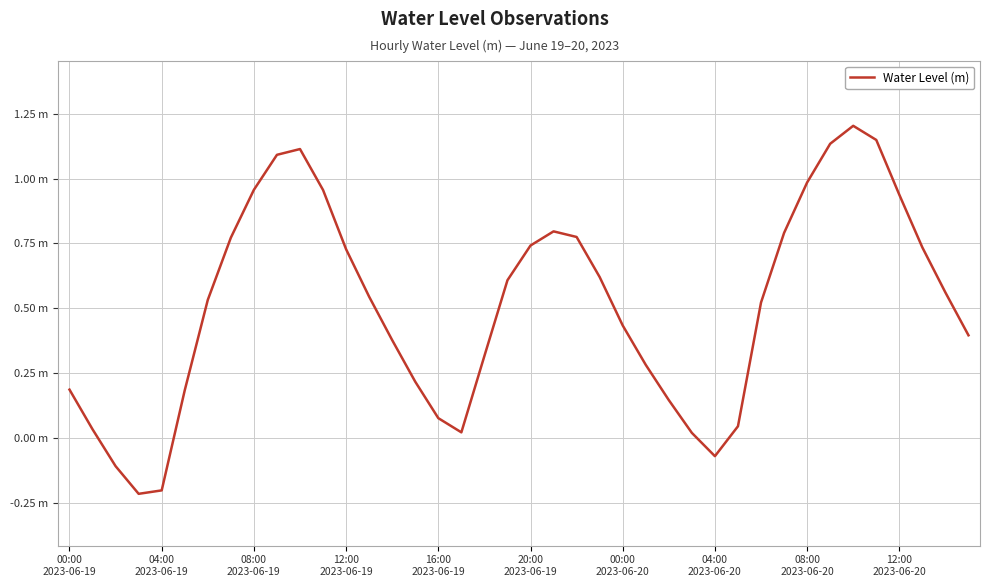

Which category has the highest value across all series?

34